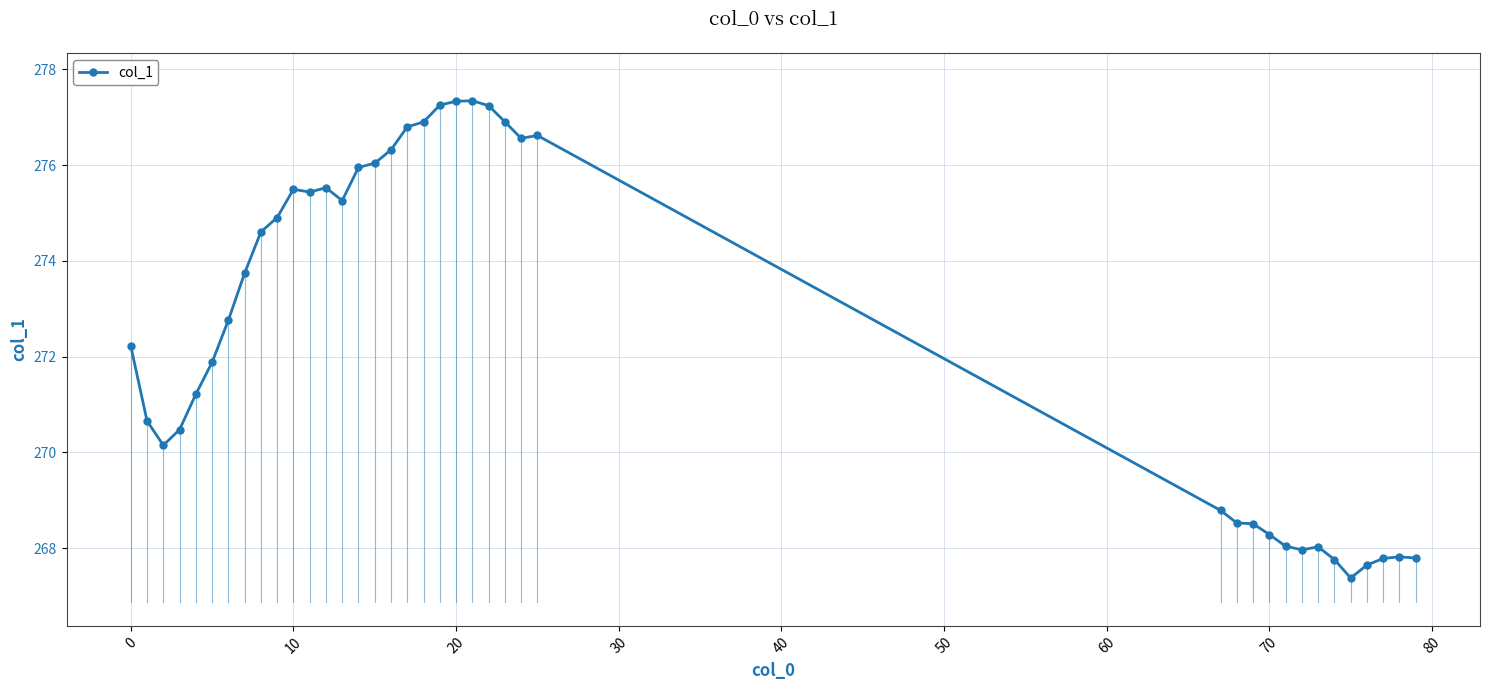

What is the value of the 18th point from the left?

276.8